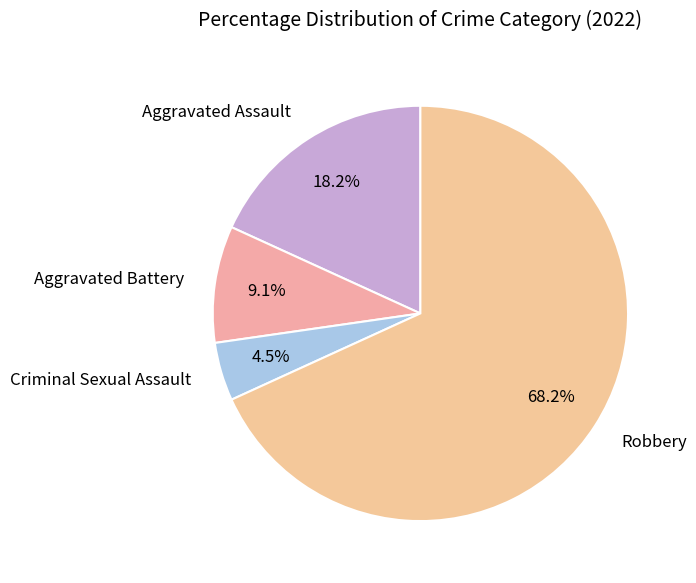

How many slices are in this pie chart?

4